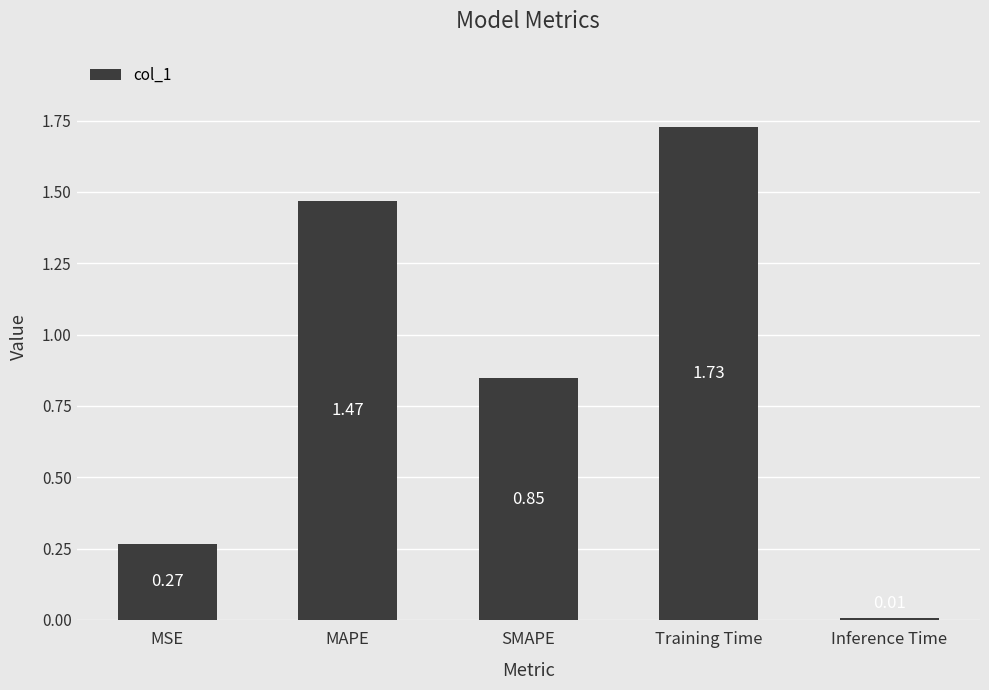

What is the change in value from MSE to Inference Time?

-0.3